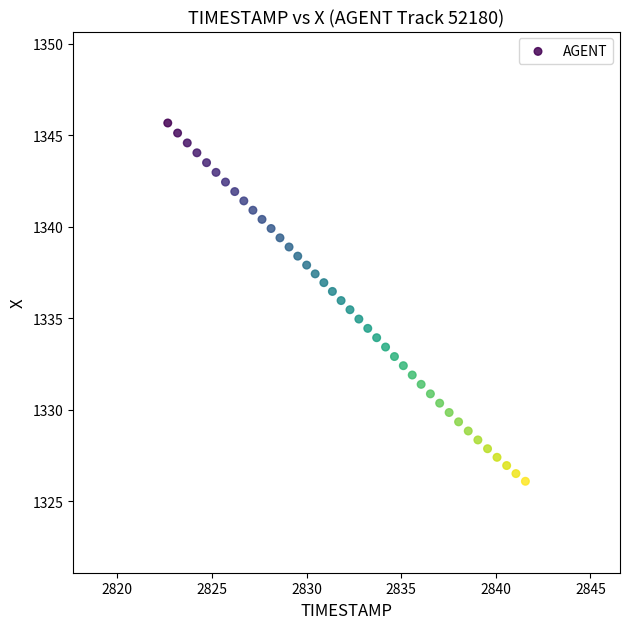

What is the range of X values (max minus min)?

18.9